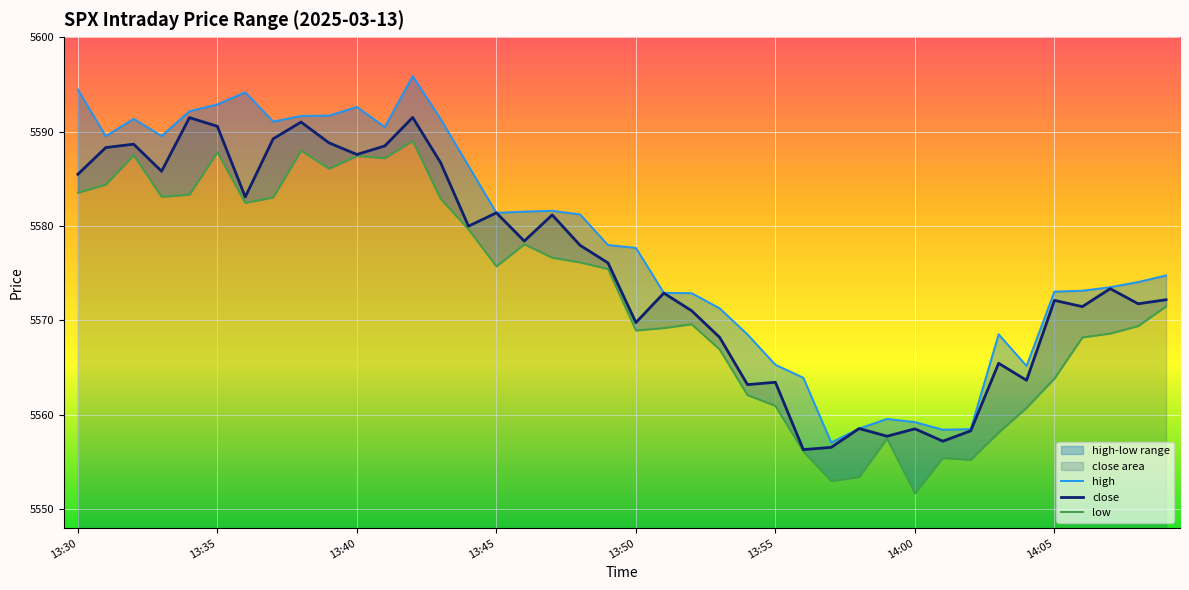

True or false: close has a value of 5585.5 at 13:30.

True